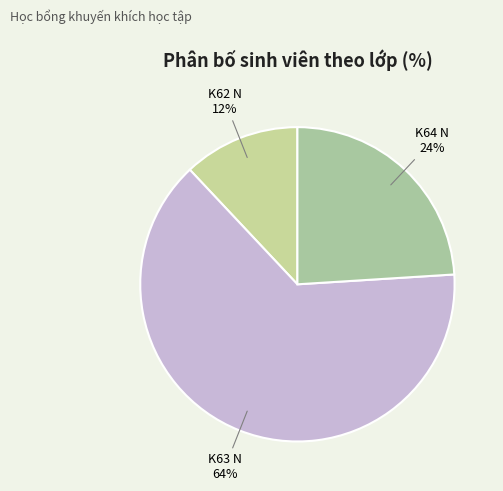

To the nearest percent, what is the difference between the largest and smallest slice percentages?

52%